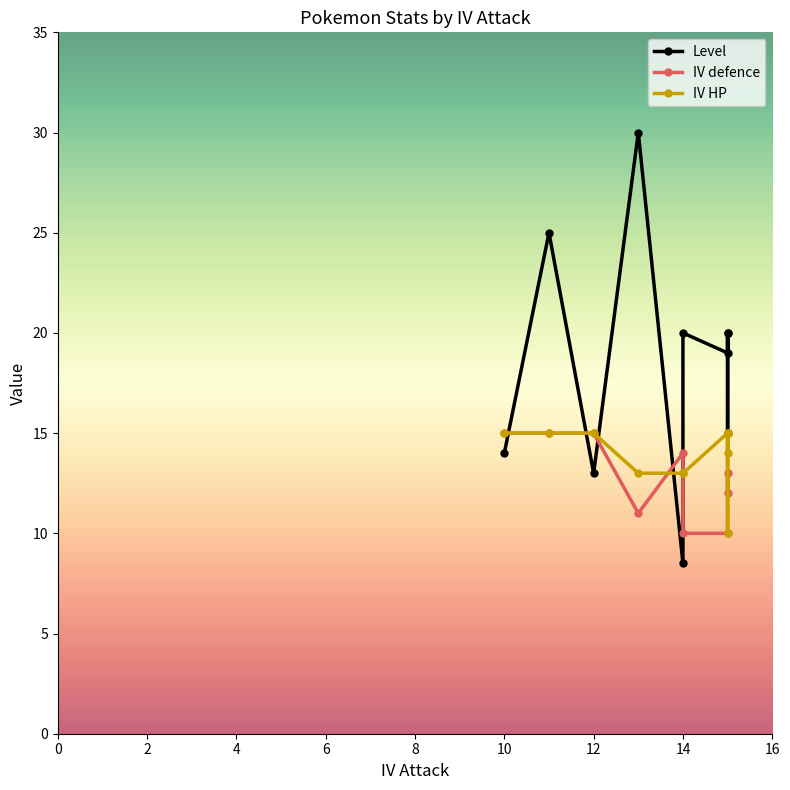

What position from the left is 16?

9